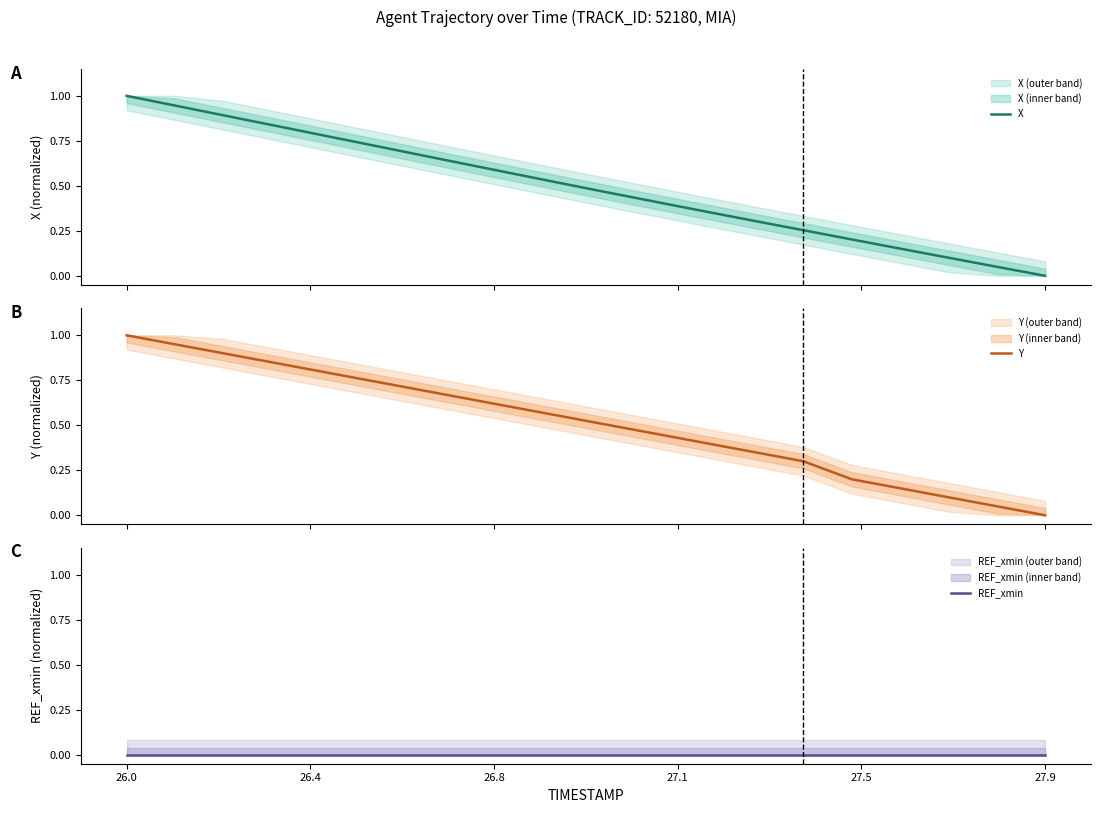

Which category has the lowest value in the REF_xmin series?

26.0